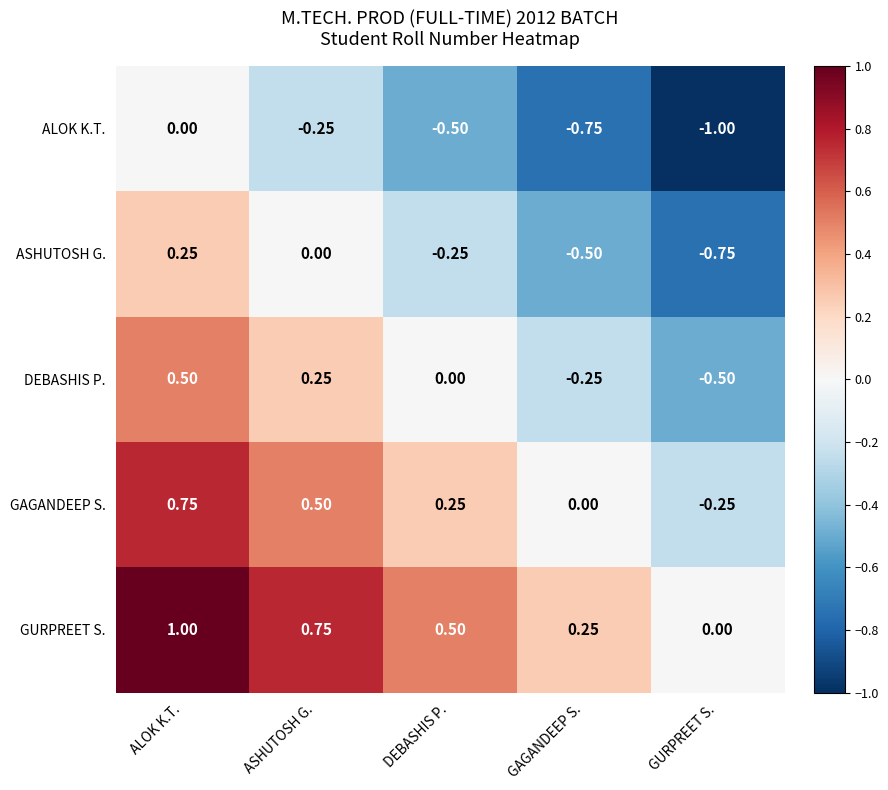

At which label does ASHUTOSH G. first exceed 0?

ALOK K.T.